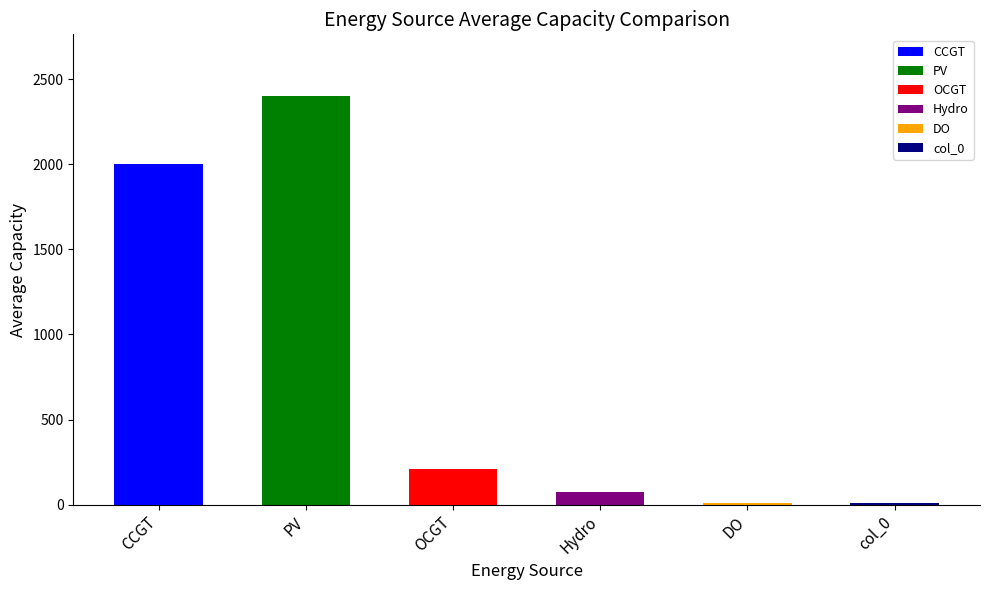

What is the approximate value at PV?

2402.6